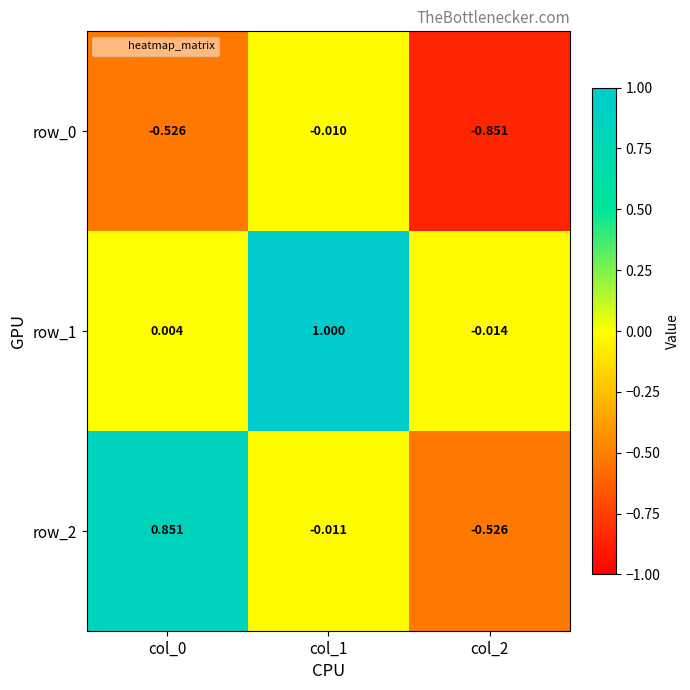

What is the sum of all row_0 values?

-1.4